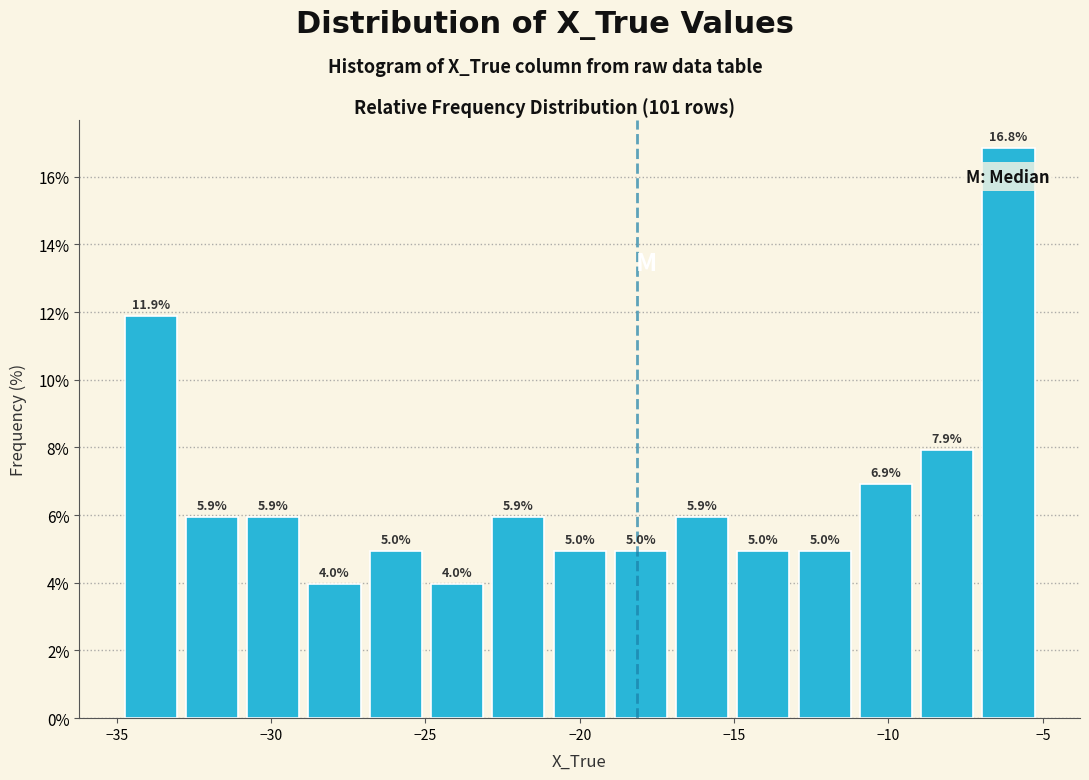

Read against the x-axis, roughly where is the centre of the tallest bar?

-6.0